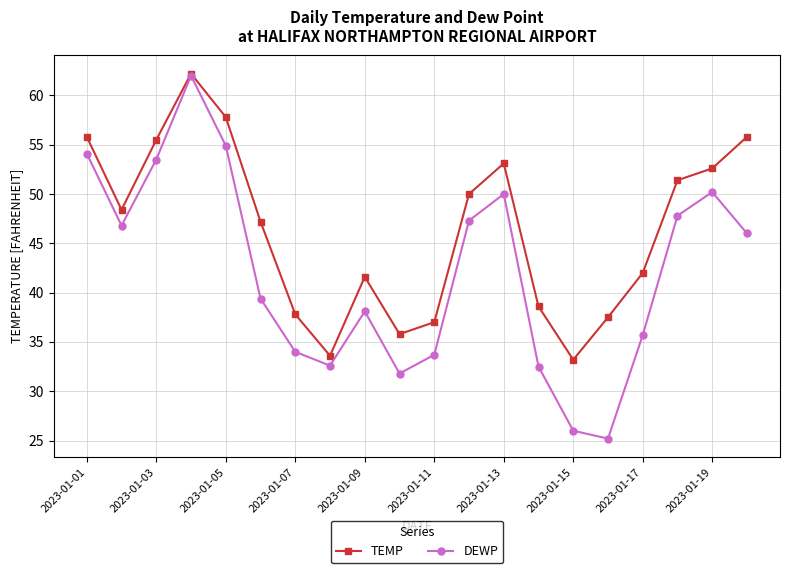

What is the lowest value of the TEMP series?

33.2